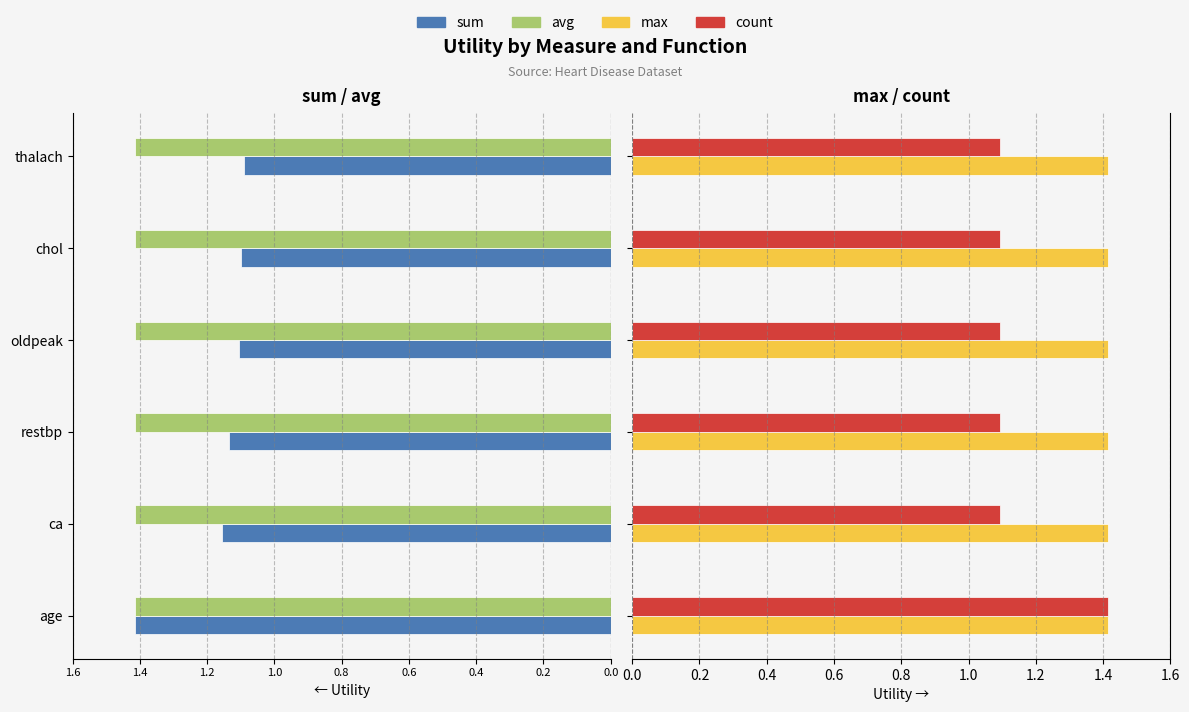

Is it true that count equals 1.9 at restbp?

False